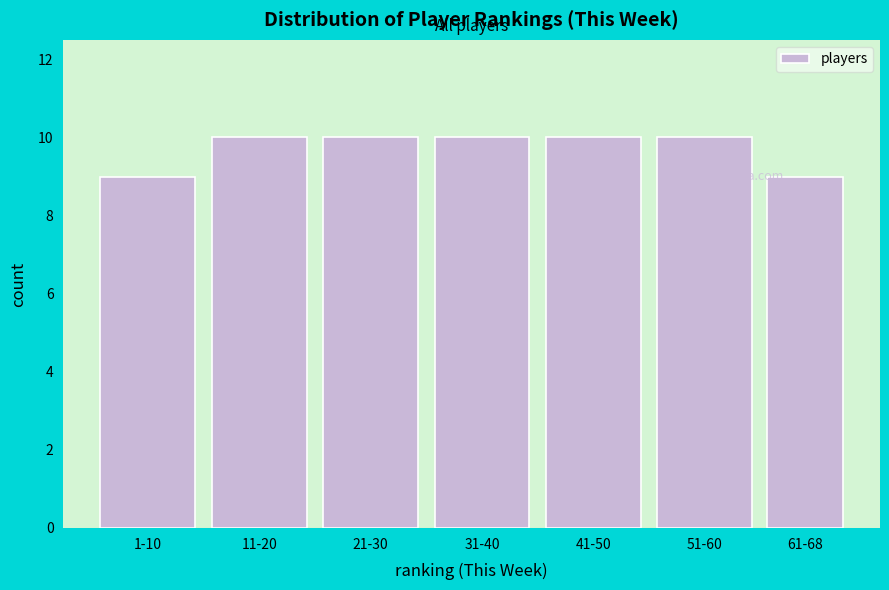

Reading left to right, transcribe all the data shown in this chart.

9	10	10	10	10	10	9